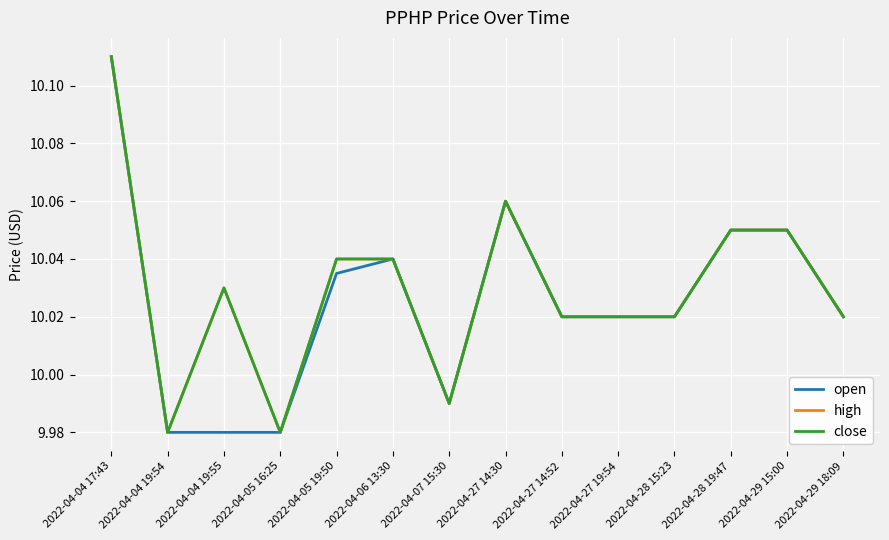

Is this an area chart (filled region under the line)?

No